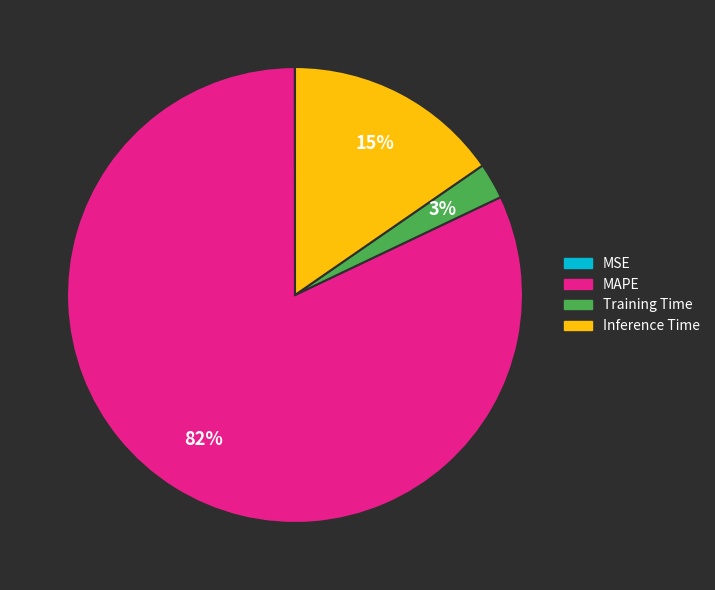

To the nearest percent, what is the combined percentage of Training Time and Inference Time?

18%